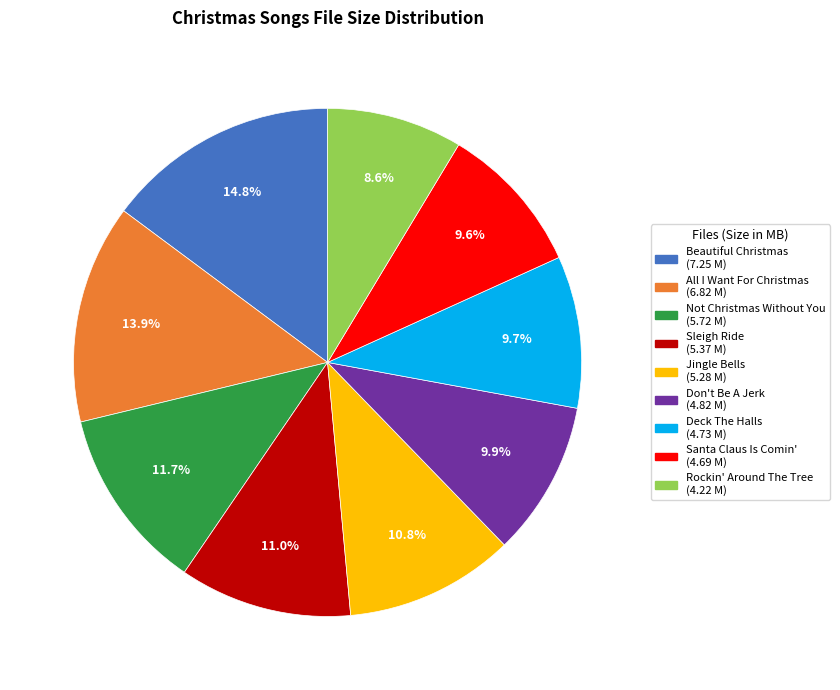

Does any single category account for the majority?

No